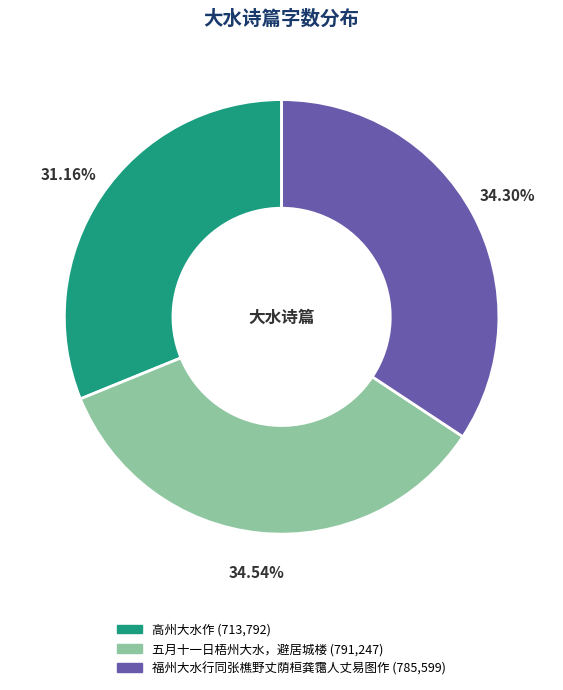

What is the ratio of the value at 福州大水行同张樵野丈荫桓龚霭人丈易图作 to the value at 高州大水作?

1.1